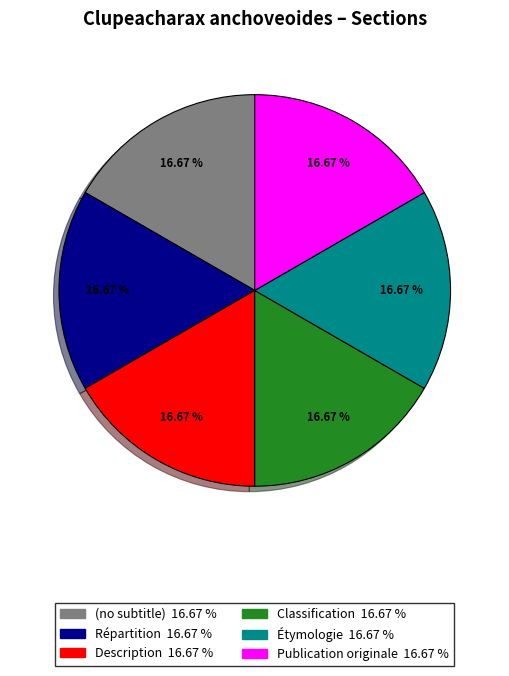

To the nearest percent, what portion does Classification represent?

17%